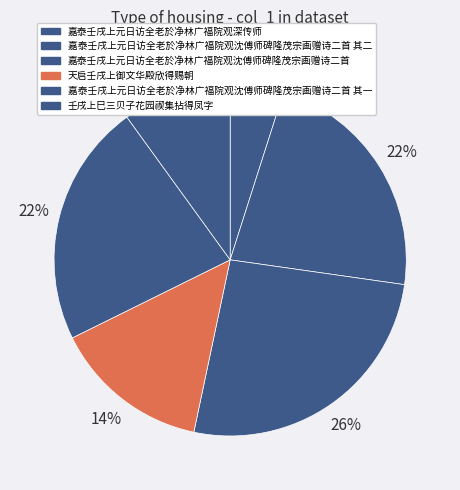

What is the ratio of the value at 嘉泰壬戌上元日访全老於净林广福院观沈傅师碑隆茂宗画赠诗二首 to the value at 嘉泰壬戌上元日访全老於净林广福院观沈傅师碑隆茂宗画赠诗二首 其一?

1.2